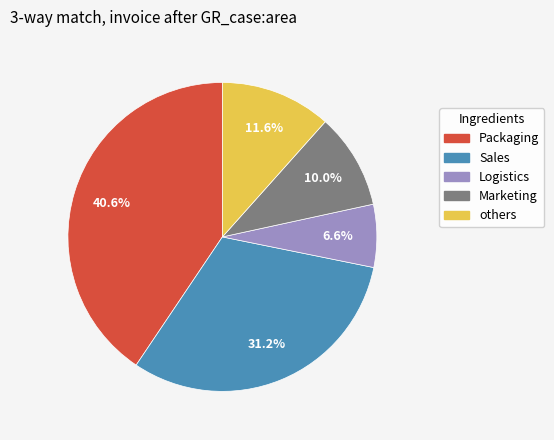

Rank the categories by value from highest to lowest.

Packaging, Sales, others, Marketing, Logistics